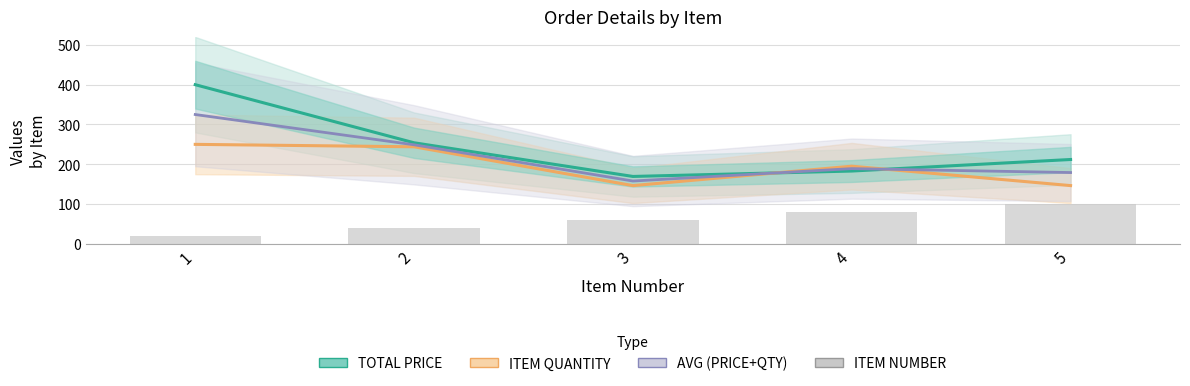

At which label does ITEM QUANTITY first exceed 195?

1